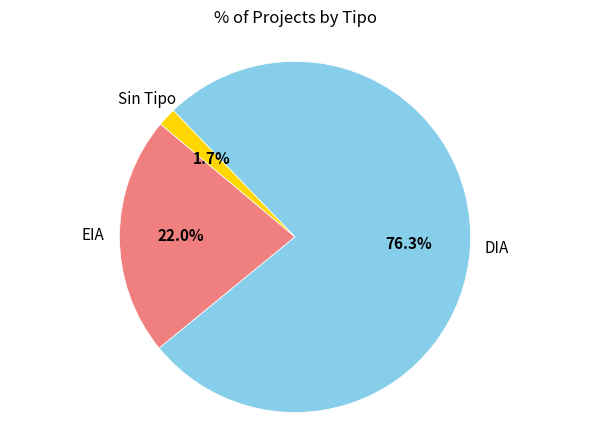

How many slices are in this pie chart?

3